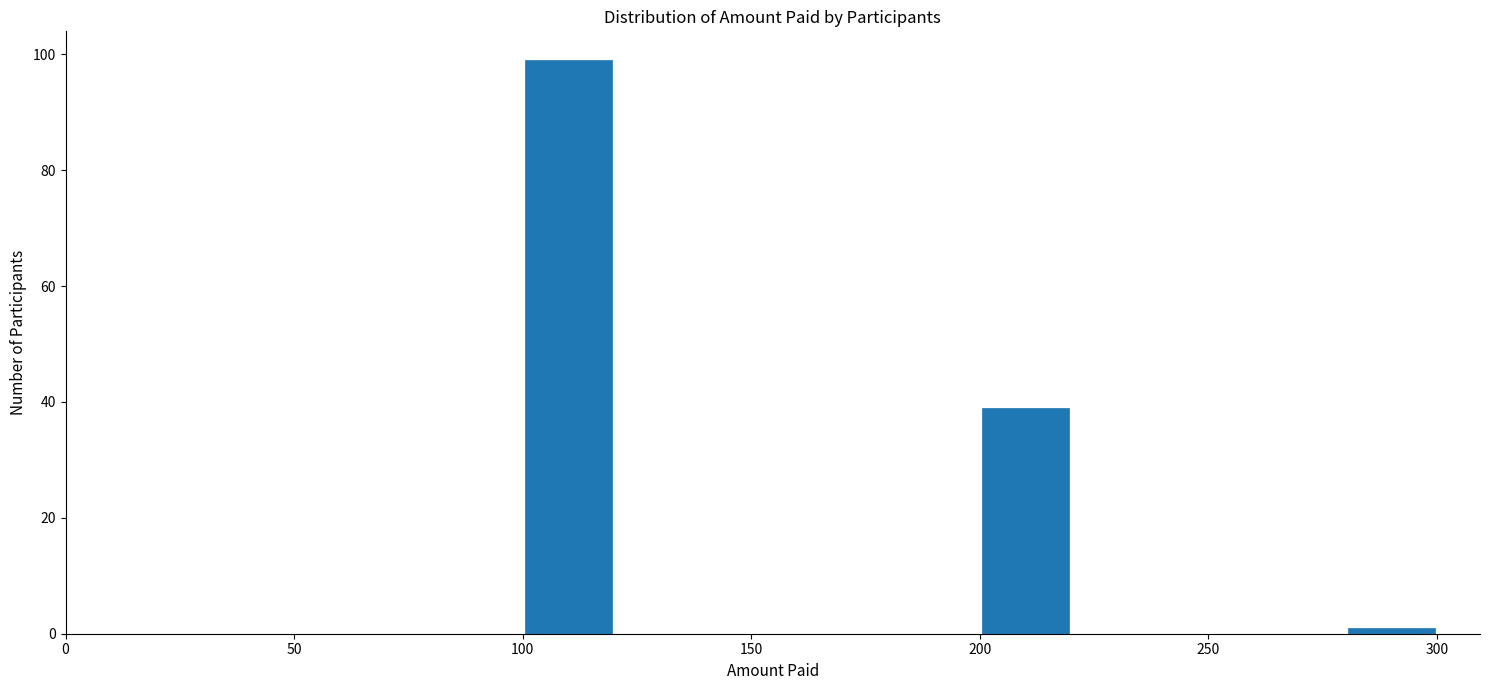

Reading left to right, transcribe this chart: for each bar, give the range it covers on the x-axis and its height. The values are not printed on the chart, so give them approximately, as read against the axis.

100 to 120: 100
120 to 140: 0
140 to 160: 0
160 to 180: 0
180 to 200: 0
200 to 220: 40
220 to 240: 0
240 to 260: 0
260 to 280: 0
280 to 300: under 2